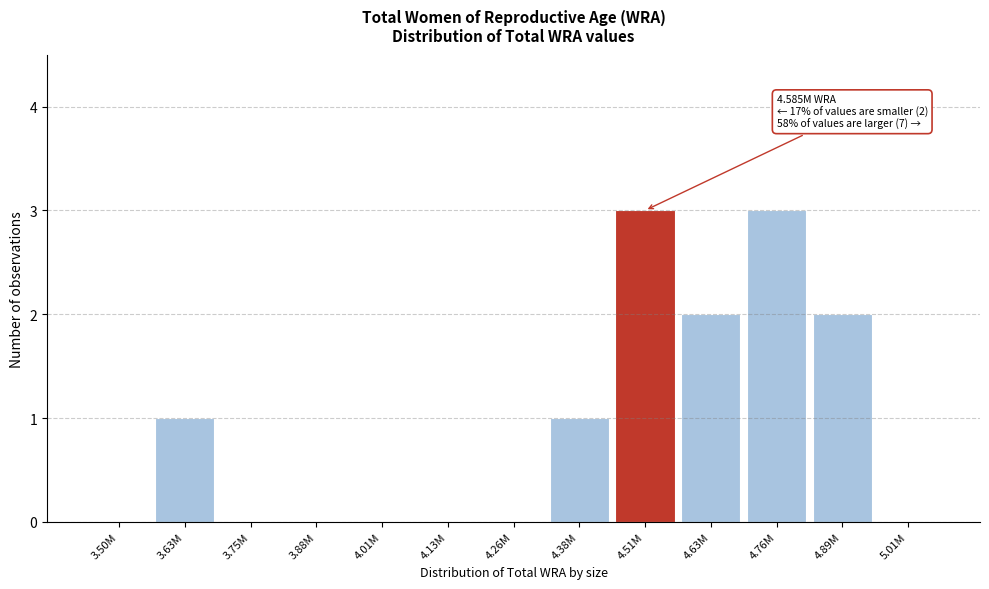

Reading left to right, what are all the values shown in this chart?

3.50M=0	3.63M=1	3.75M=0	3.88M=0	4.01M=0	4.13M=0	4.26M=0	4.38M=1	4.51M=3	4.63M=2	4.76M=3	4.89M=2	5.01M=0